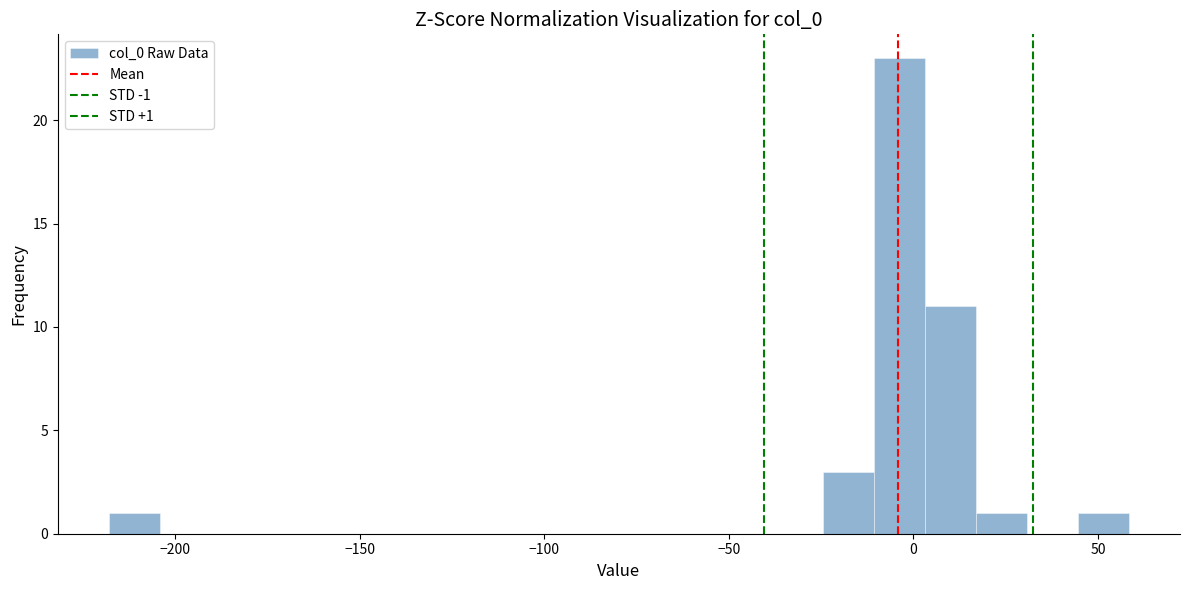

Around what value on the x-axis is the tallest bar? Give the approximate position of its centre, as read against the axis.

-5